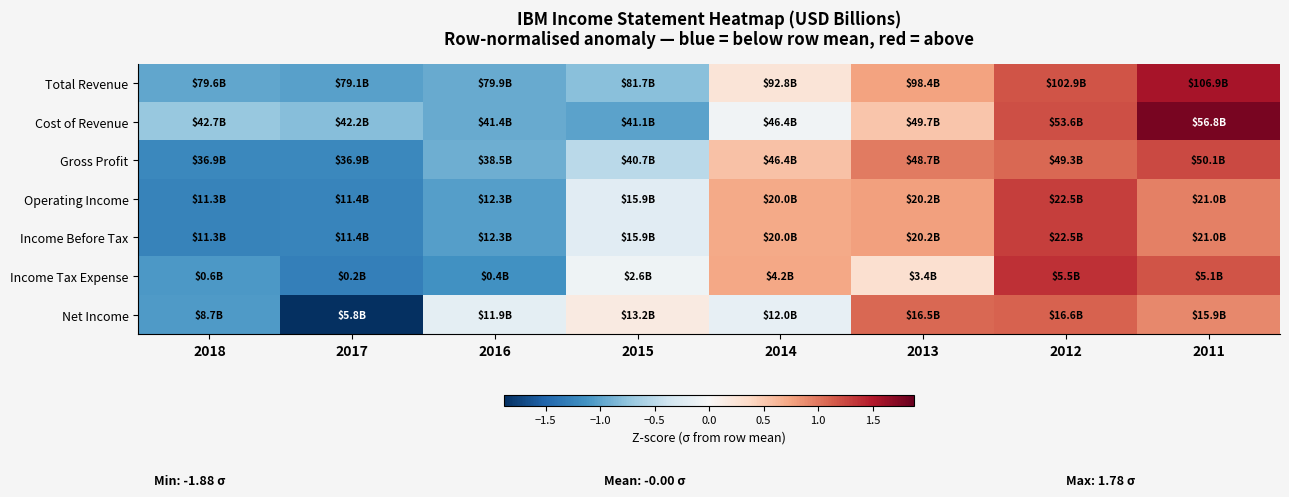

Which series changed the most between 2014 and 2012?

Cost of Revenue